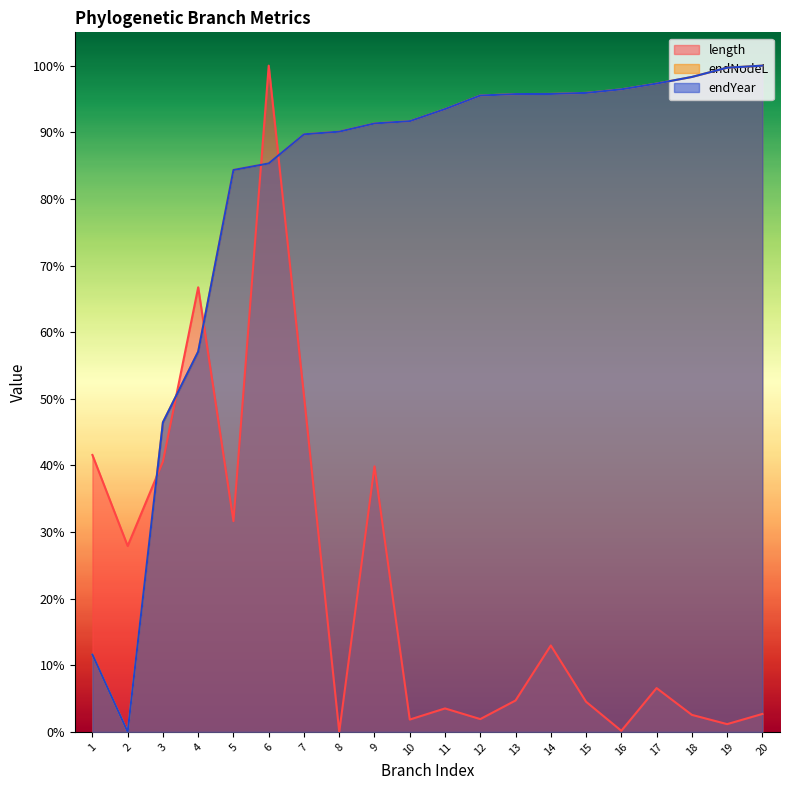

Is it true that endYear equals 1.0 at 13?

True